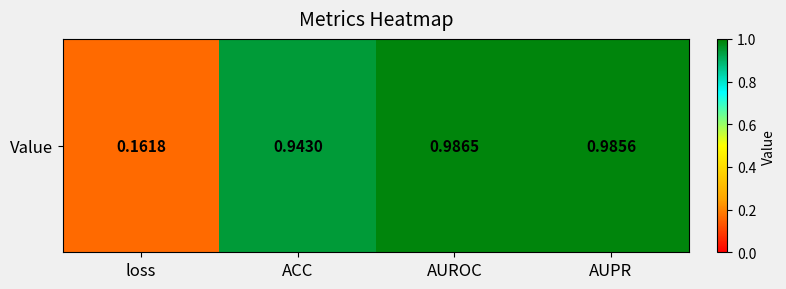

Which has a higher value, AUPR or ACC?

AUPR